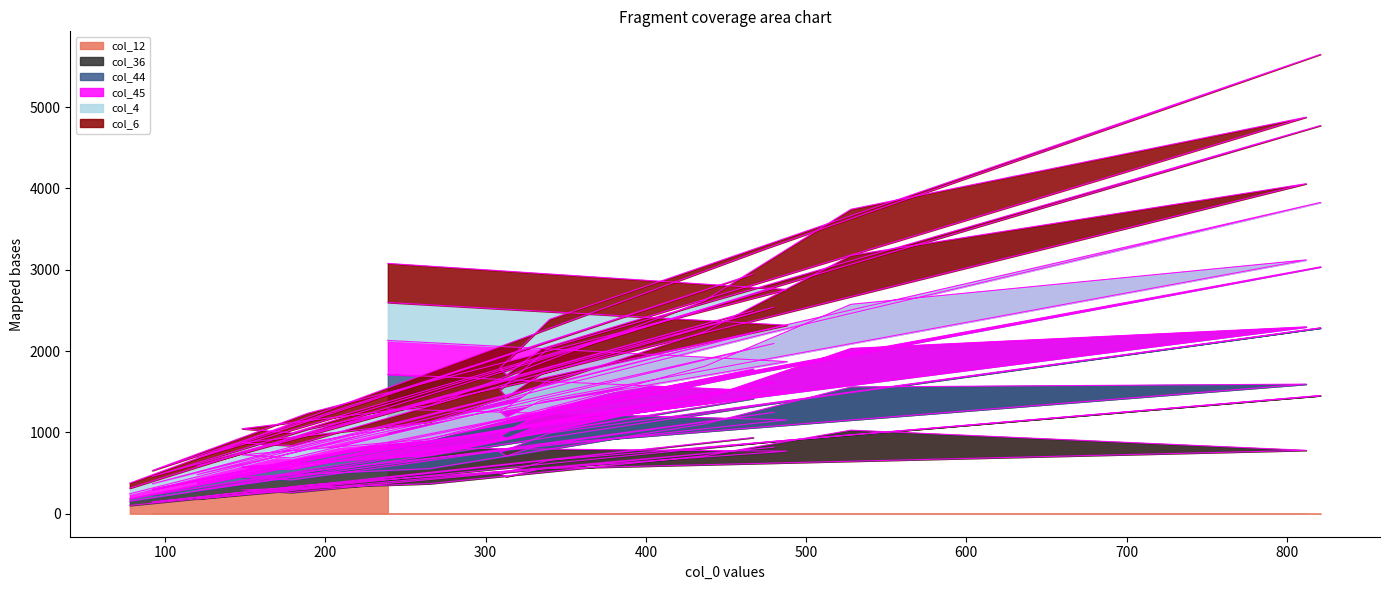

Which has a higher value, 437 or 528?

528